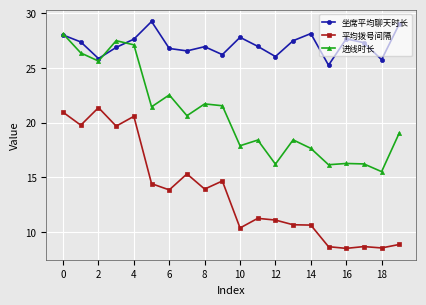

True or false: 进线时长 has more than 0 interior local peaks.

True